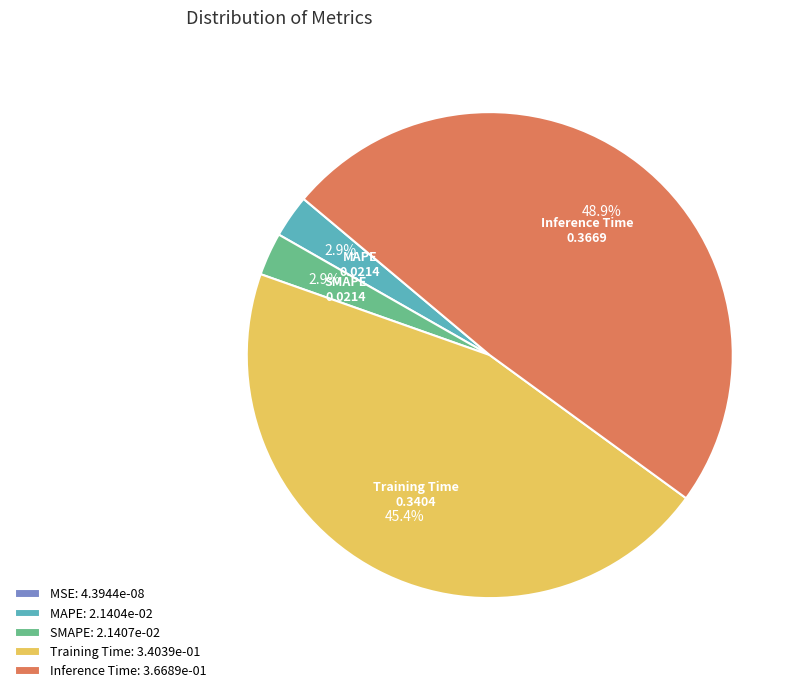

Is there a majority slice in this chart?

No